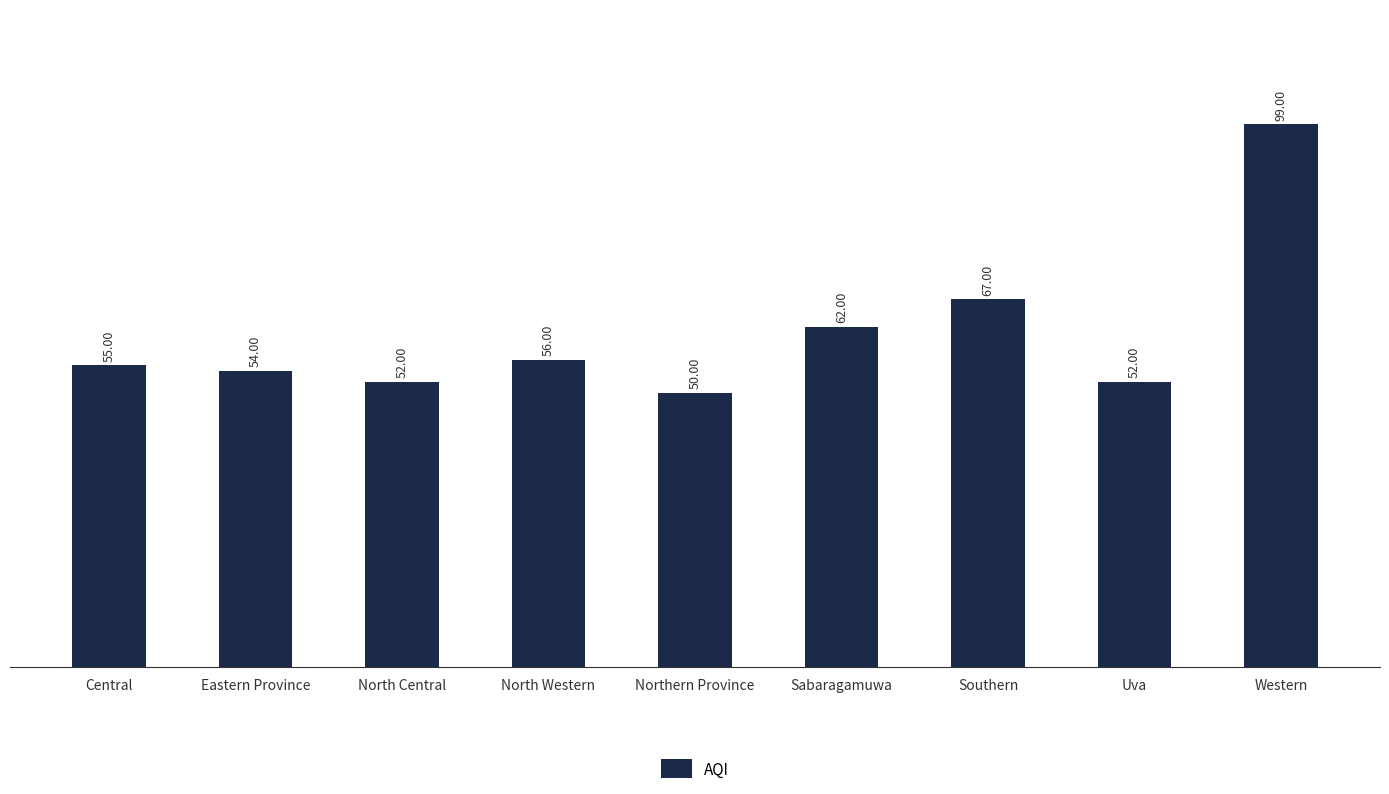

What is the value of the 7th bar from the left?

67